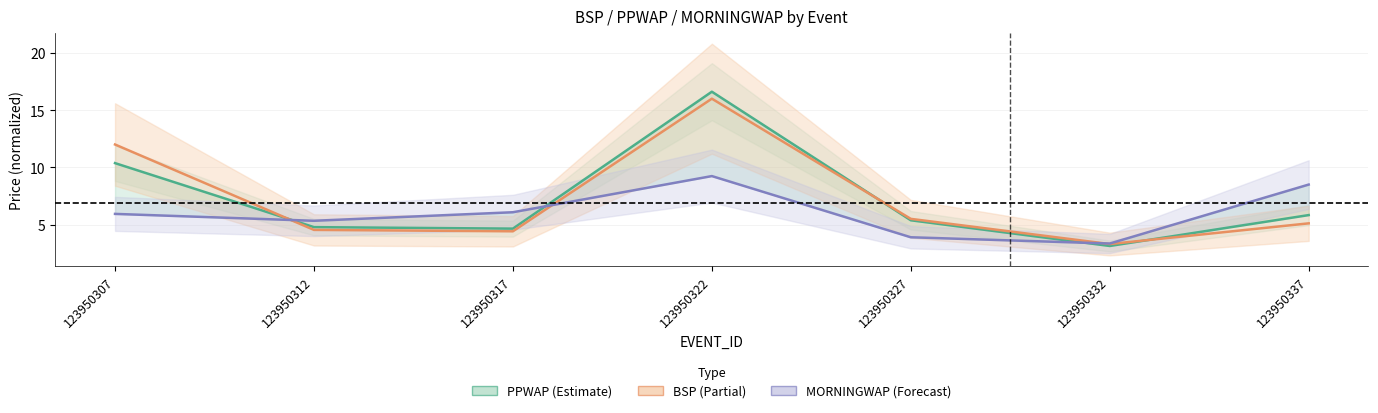

After their last crossing, which series has the higher values: PPWAP or MORNINGWAP?

MORNINGWAP